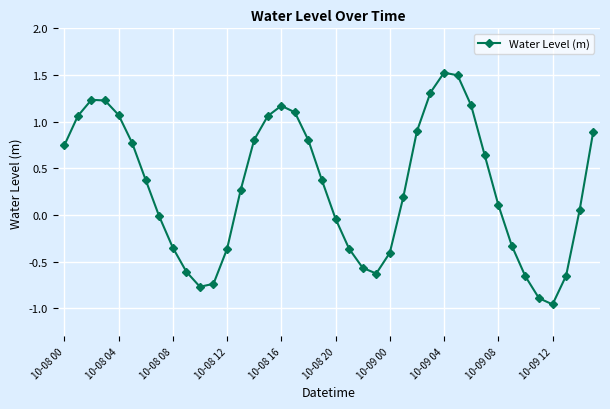

What is the greatest value displayed?

1.5